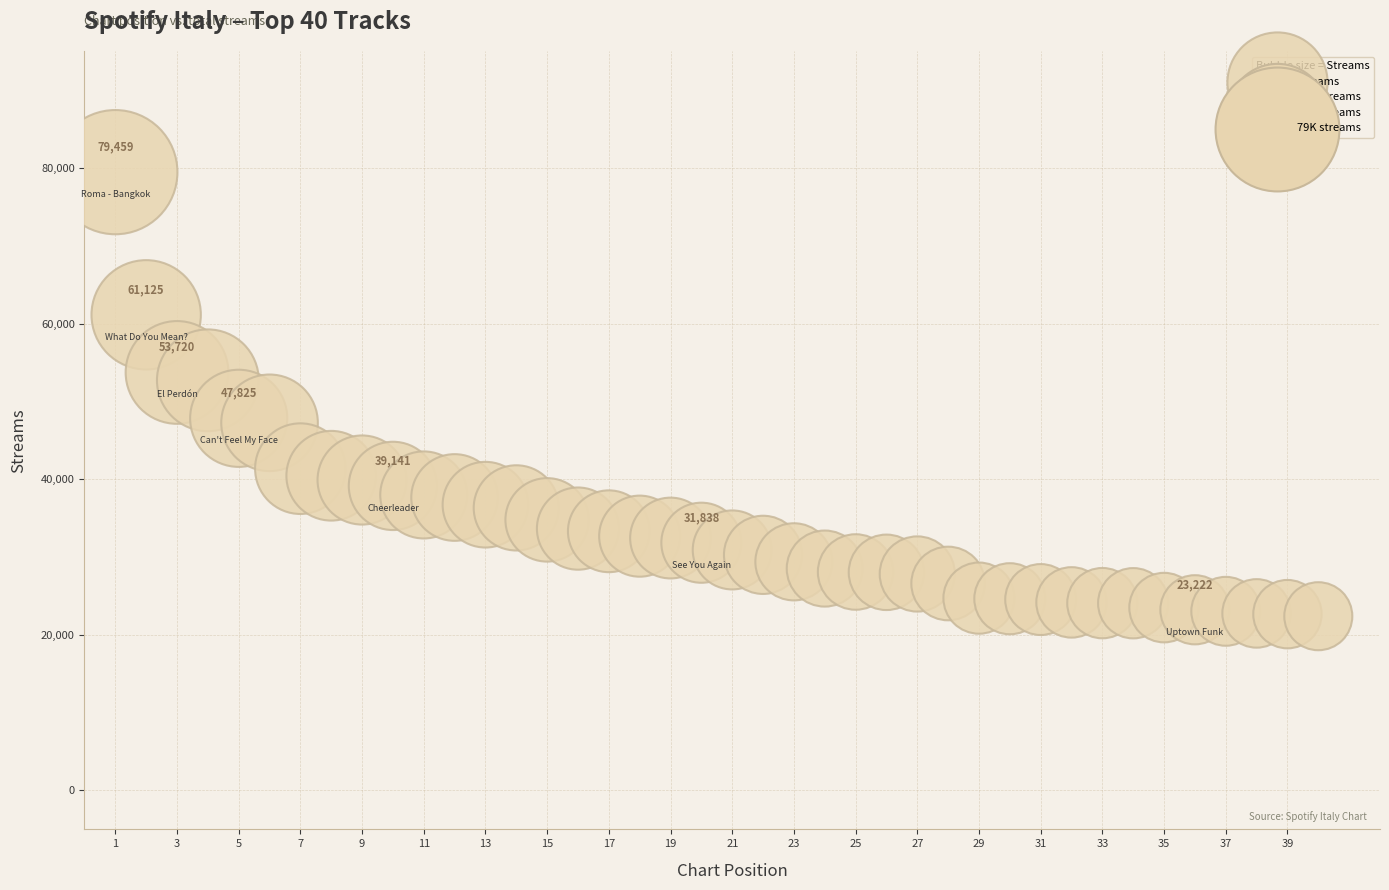

What is the range of X values (max minus min)?

39